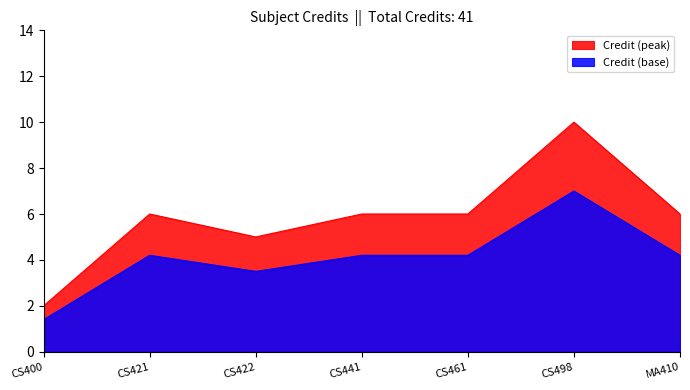

Which category has the lowest value across all series?

CS400